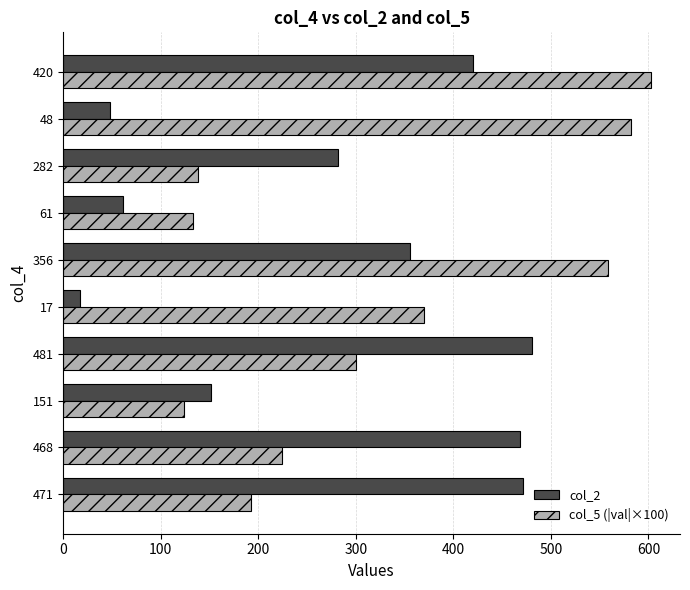

At which category does the chart reach its peak across all series?

420